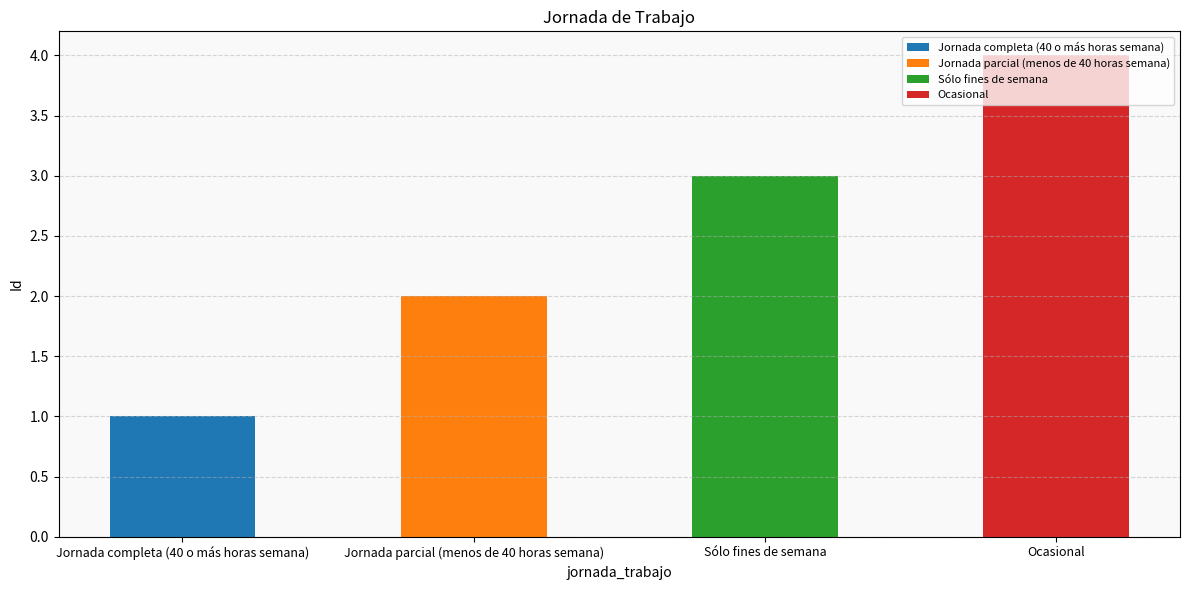

How many categories are shown in the chart?

4